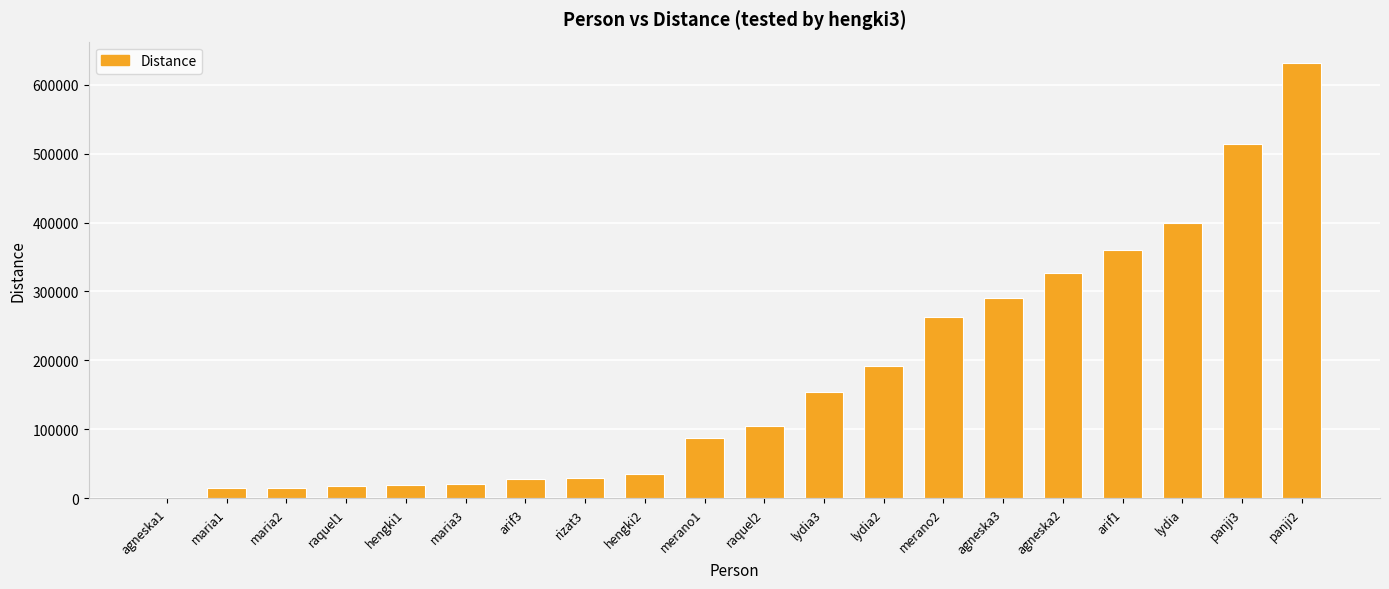

The value at merano2 is 263080.3. True or false?

True